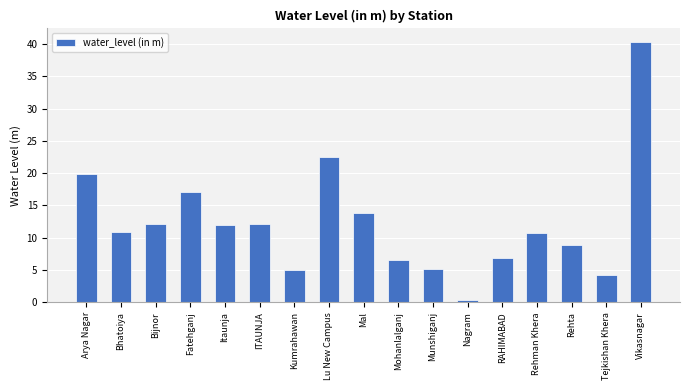

What is the label of the 2nd bar from the right?

Tejkishan Khera